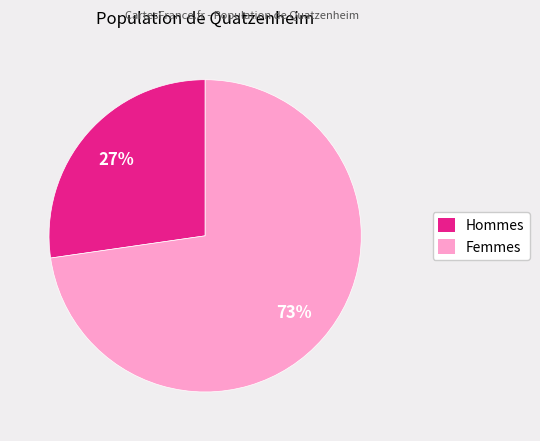

To the nearest percent, what is the average slice percentage?

50%